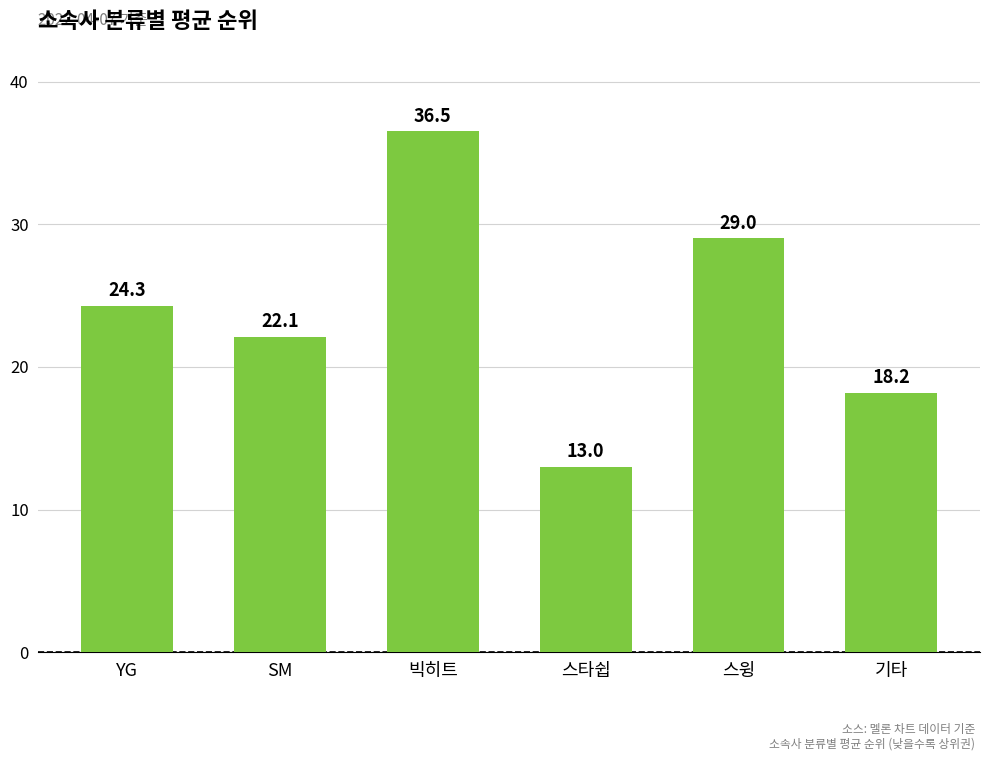

Which has a higher value, 스타쉽 or 스윙?

스윙